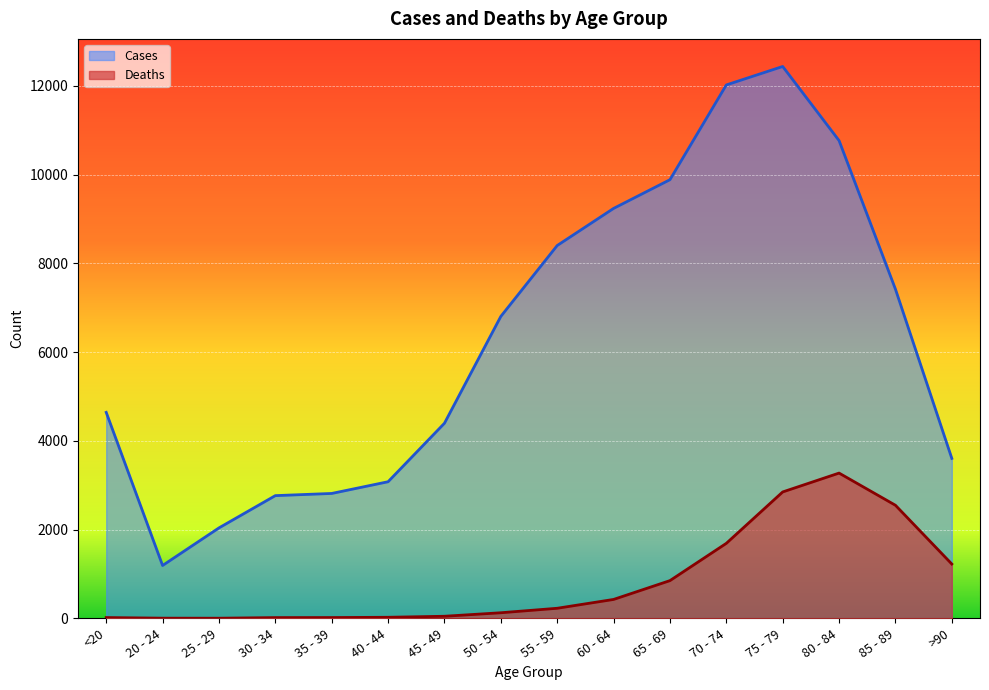

What is the maximum value shown in the chart?

12434